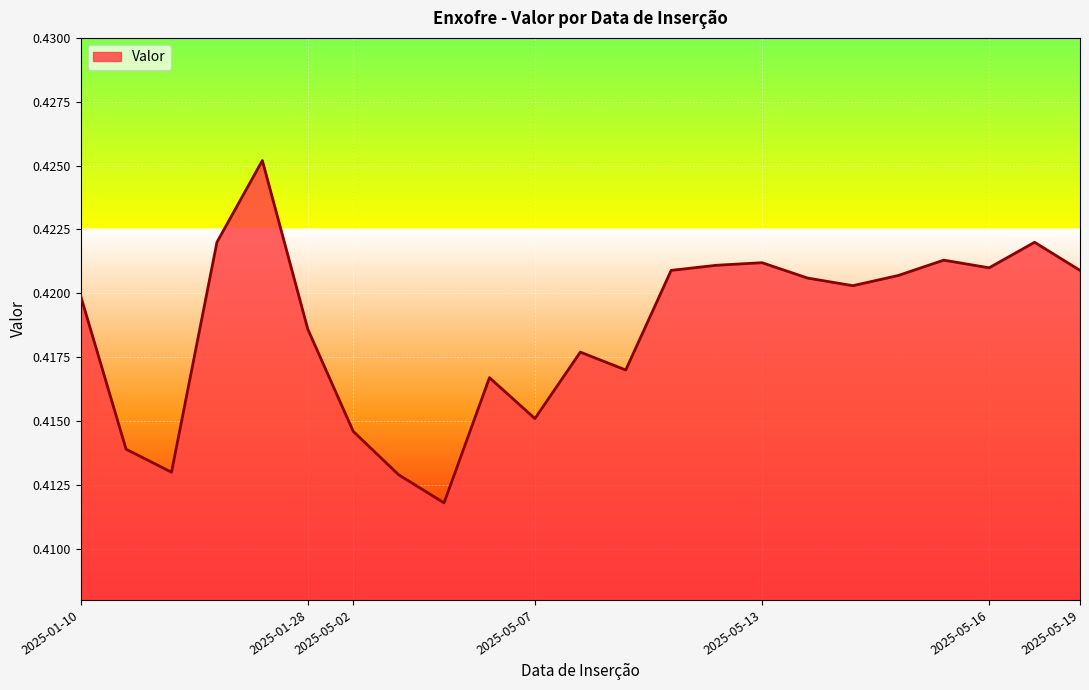

Count the number of data series in this chart.

1